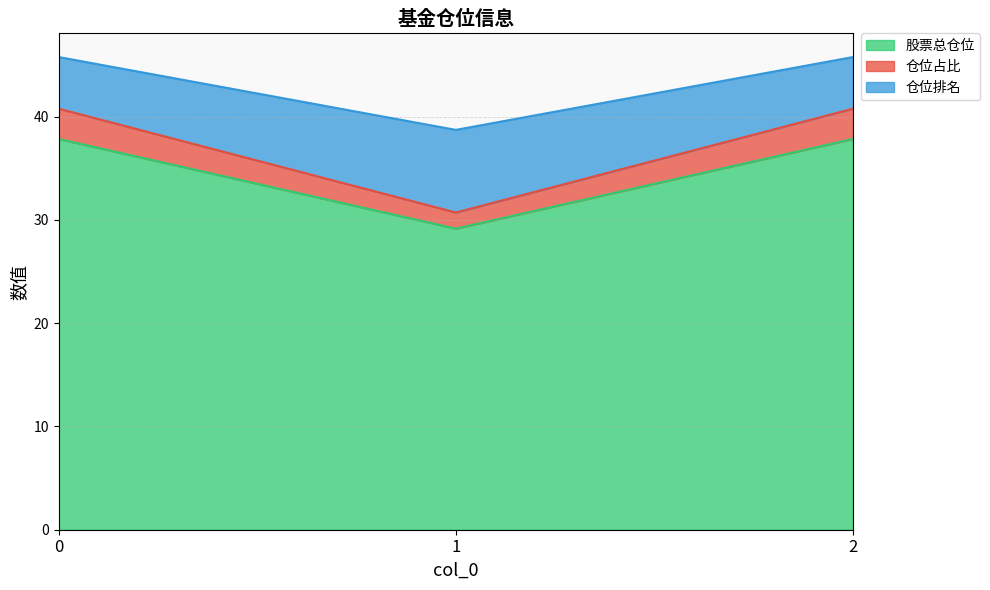

What is the total value across all series at 0?

45.8